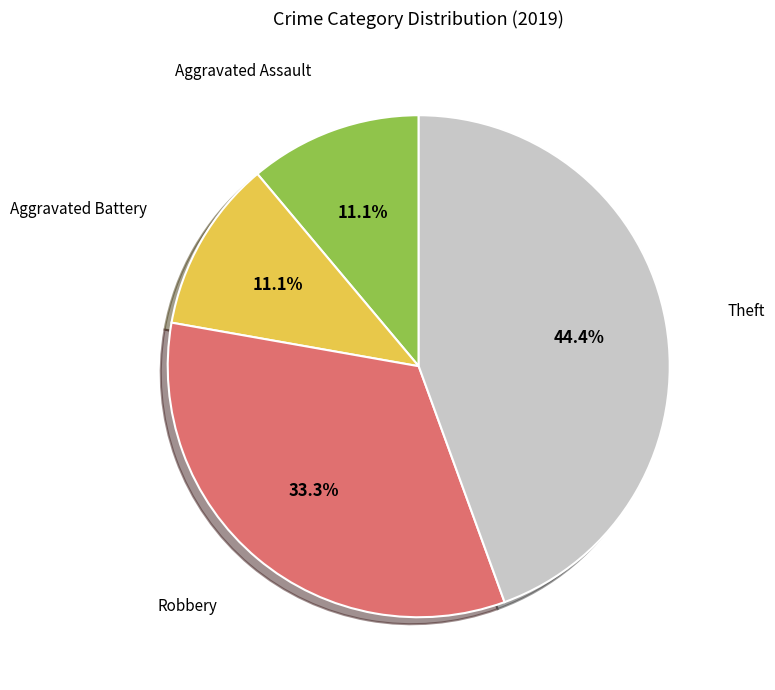

How many segments does this pie chart have?

4